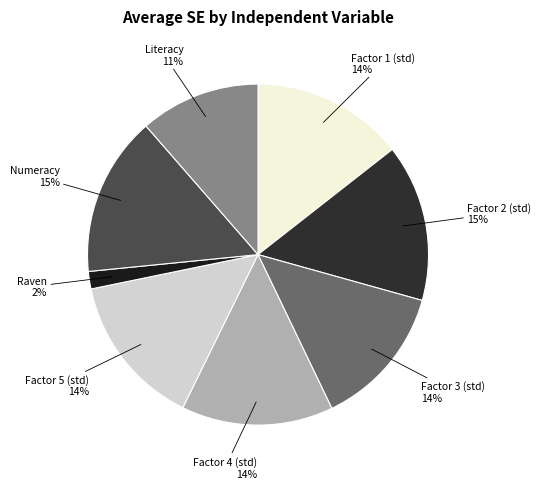

How many slices are in this pie chart?

8